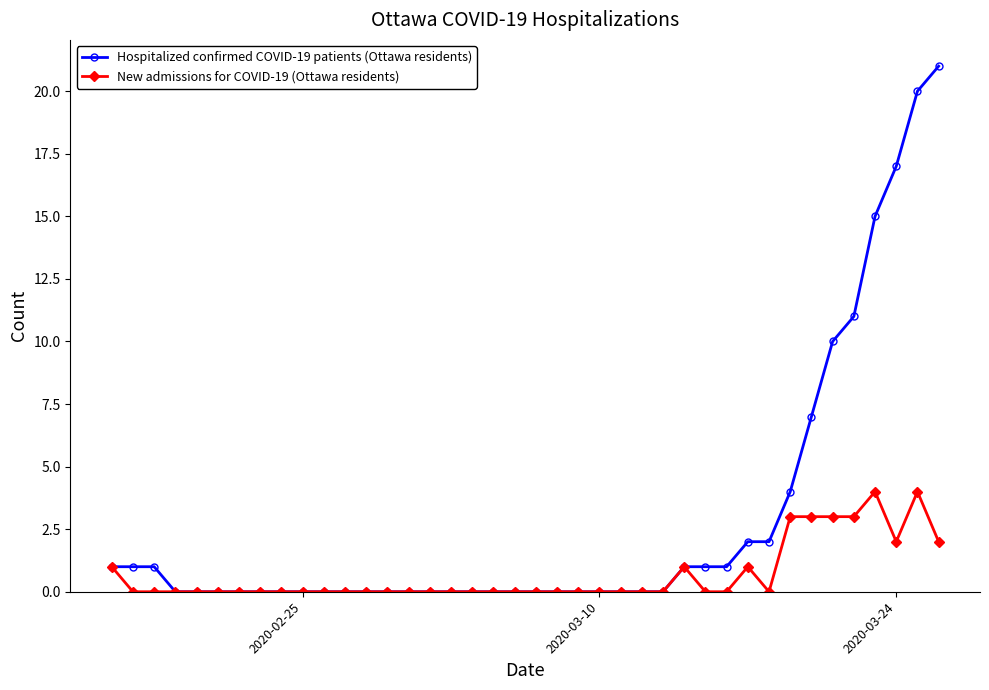

What is the average value of the New admissions for COVID-19 (Ottawa residents) series?

1